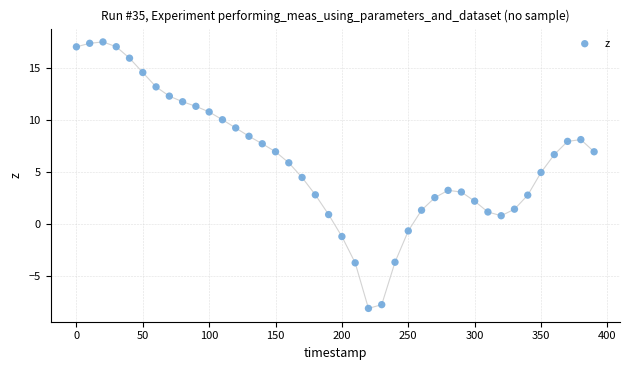

What is the range of X values (max minus min)?

390.0